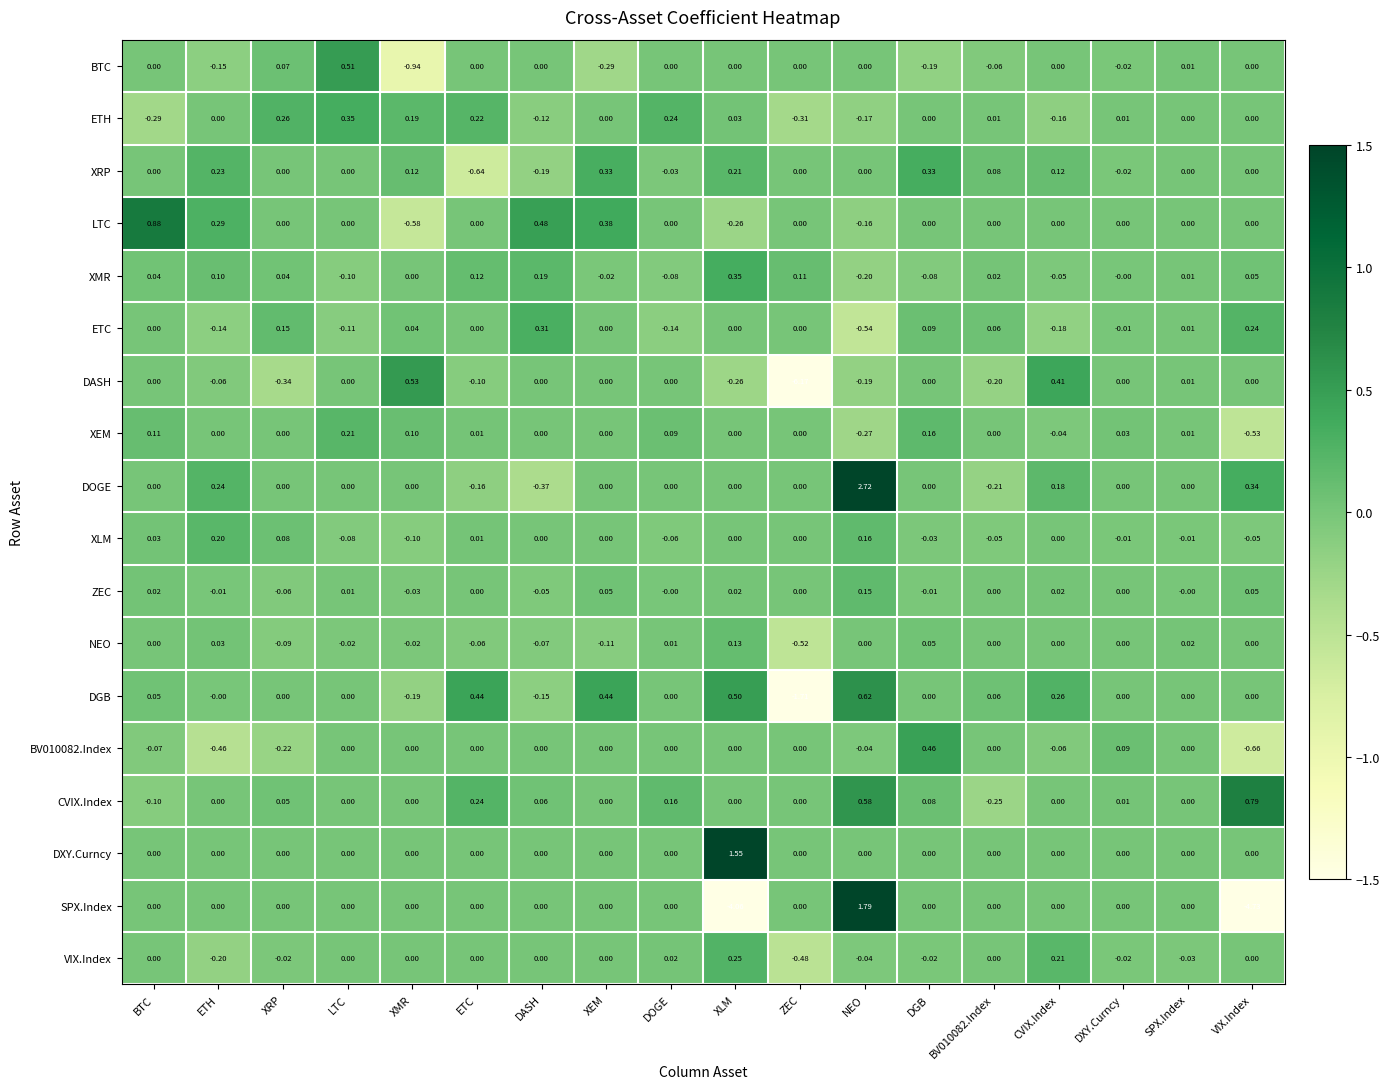

Where is DOGE nearest to the value 1?

VIX.Index